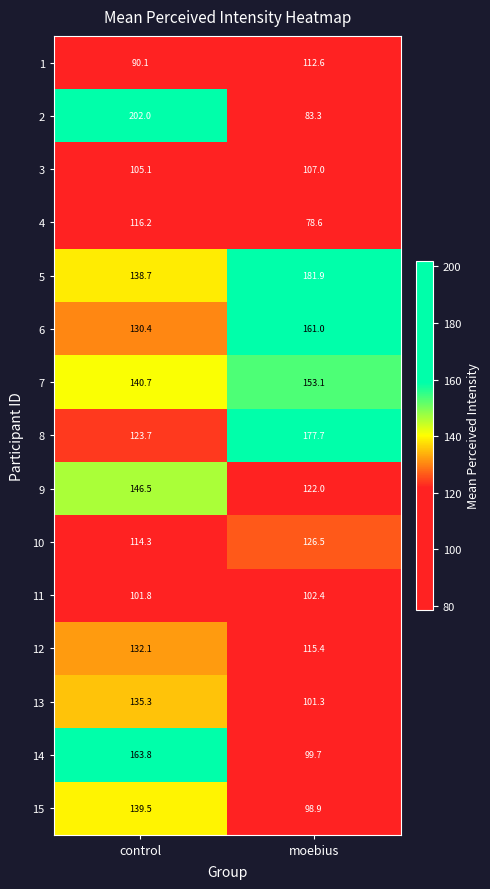

The value of 8 at control is 40.4. True or false?

False